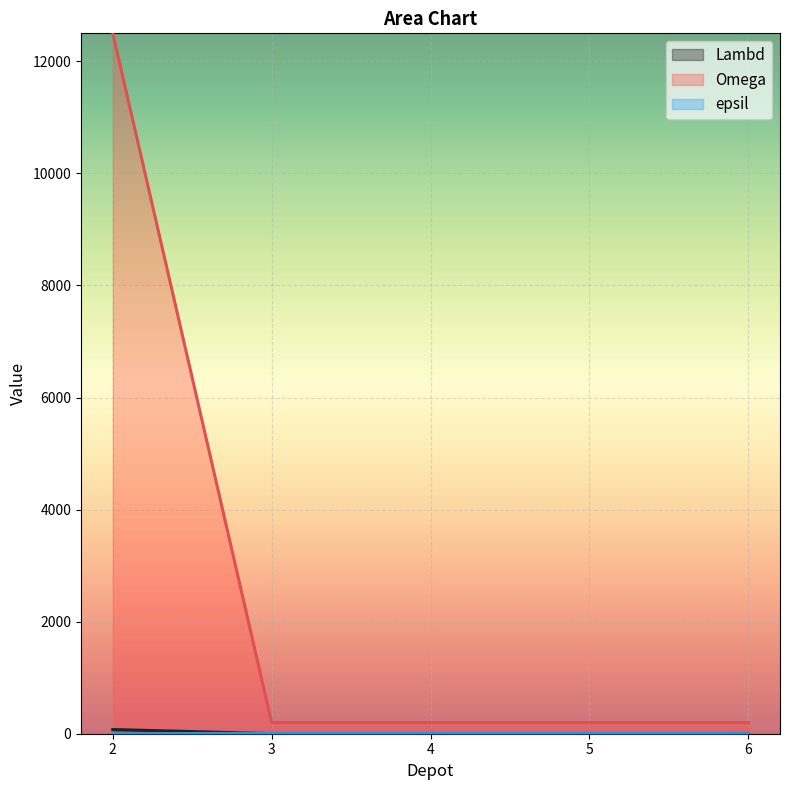

What are all the series names shown in the legend?

Lambd, Omega, epsil